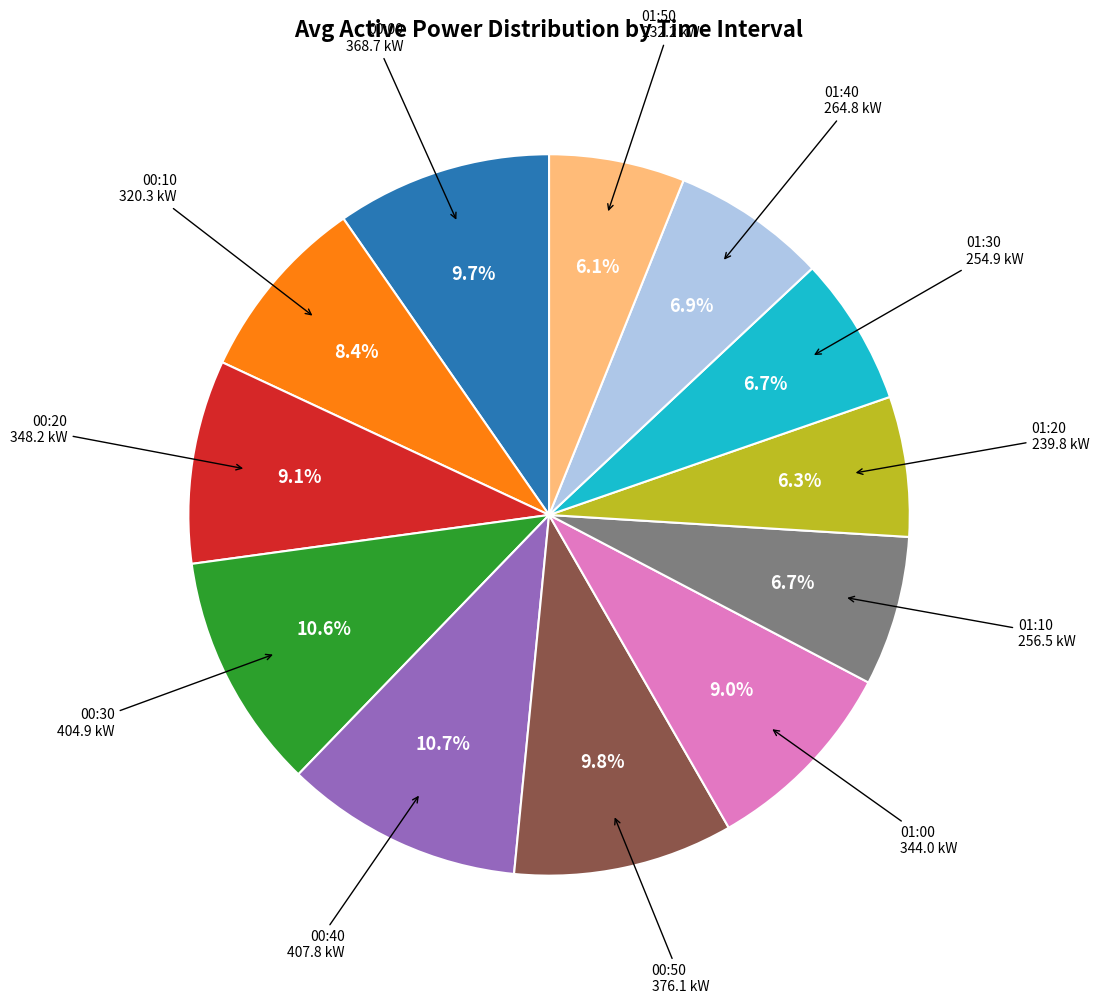

Does any single category account for the majority?

No